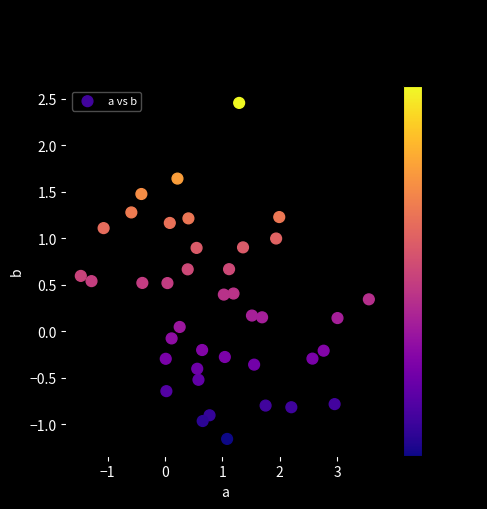

What is the range of X values (max minus min)?

5.0